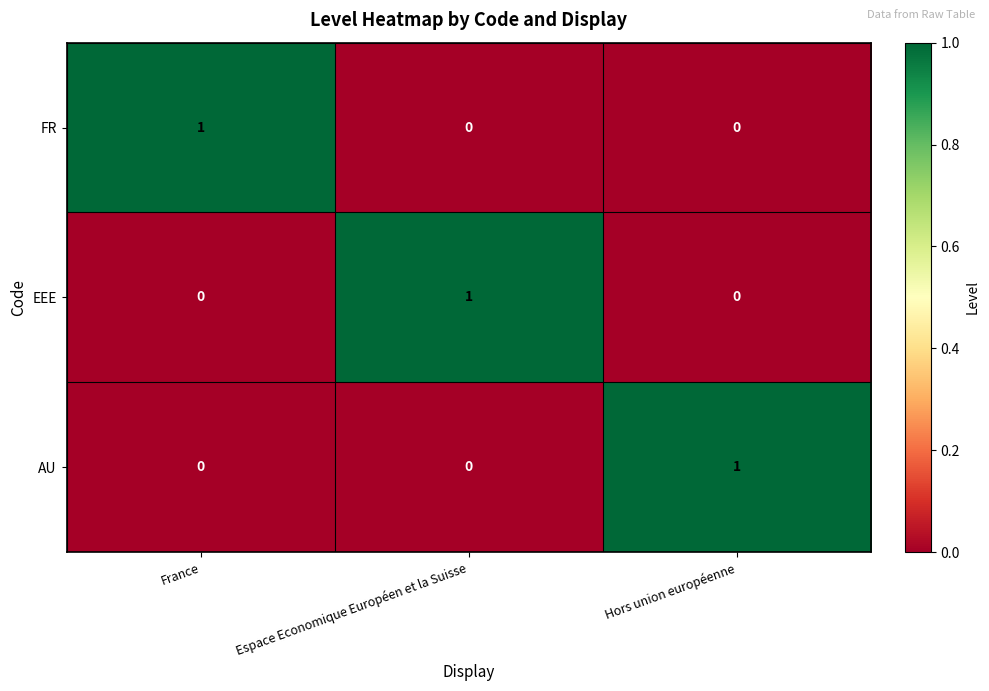

Count the number of data series in this chart.

3